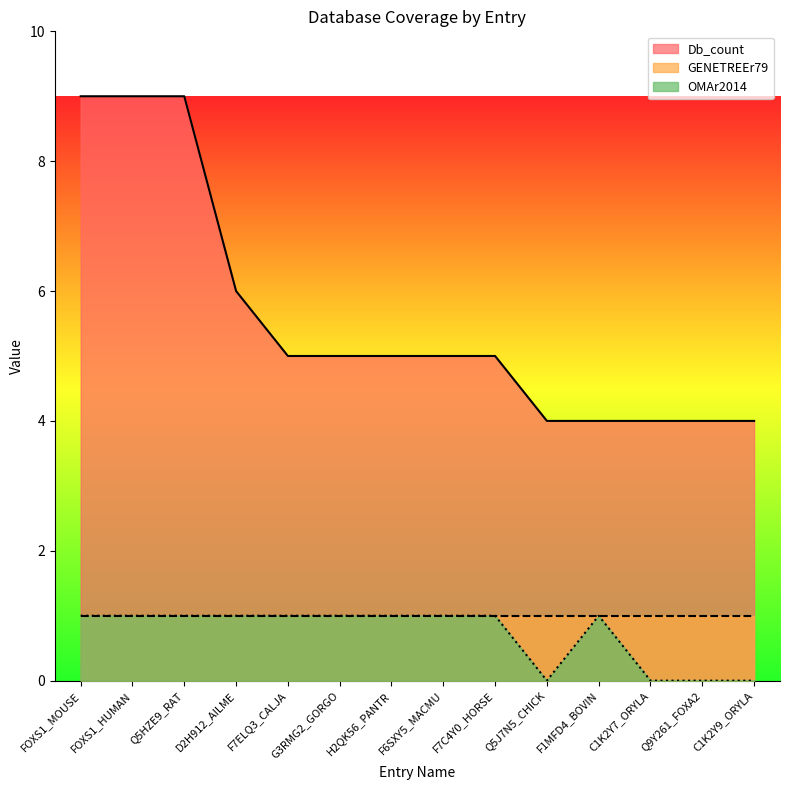

What is the maximum value for Db_count?

9